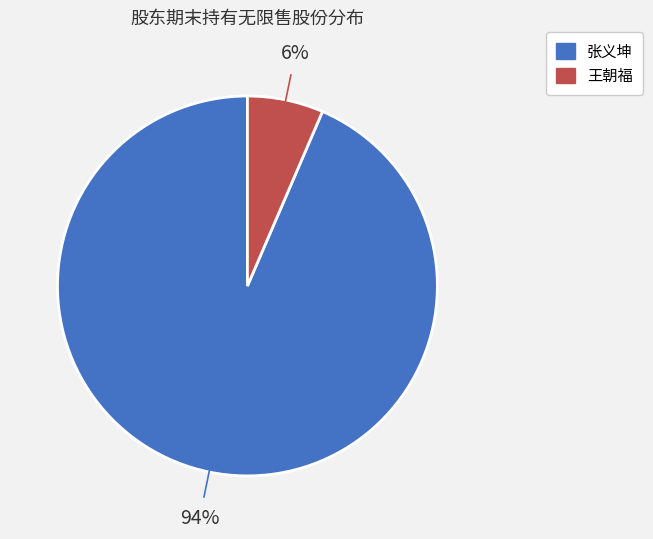

Rank the categories by value from highest to lowest.

张义坤, 王朝福